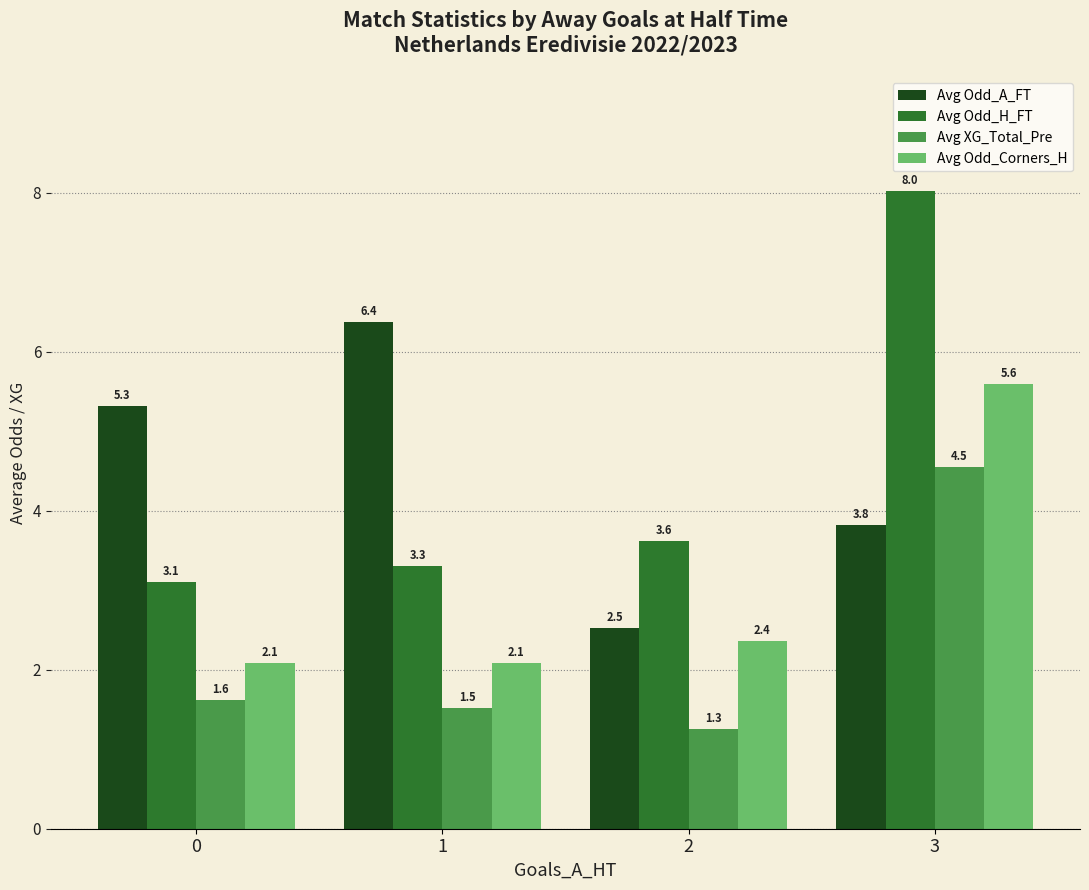

Rank the series by their maximum value, from highest to lowest.

Avg Odd_H_FT, Avg Odd_A_FT, Avg Odd_Corners_H, Avg XG_Total_Pre